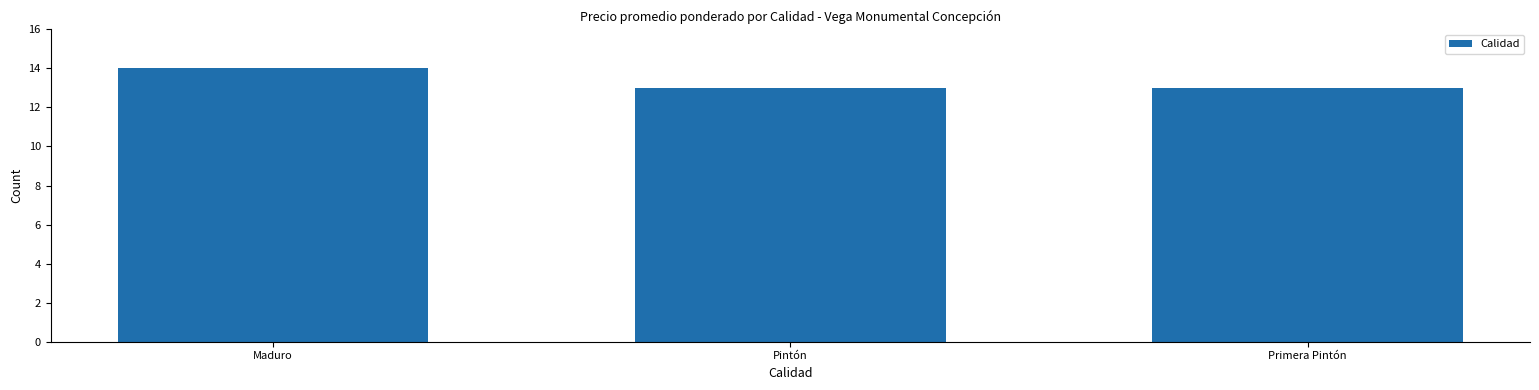

What is the ratio of the value at Pintón to the value at Primera Pintón?

1.0